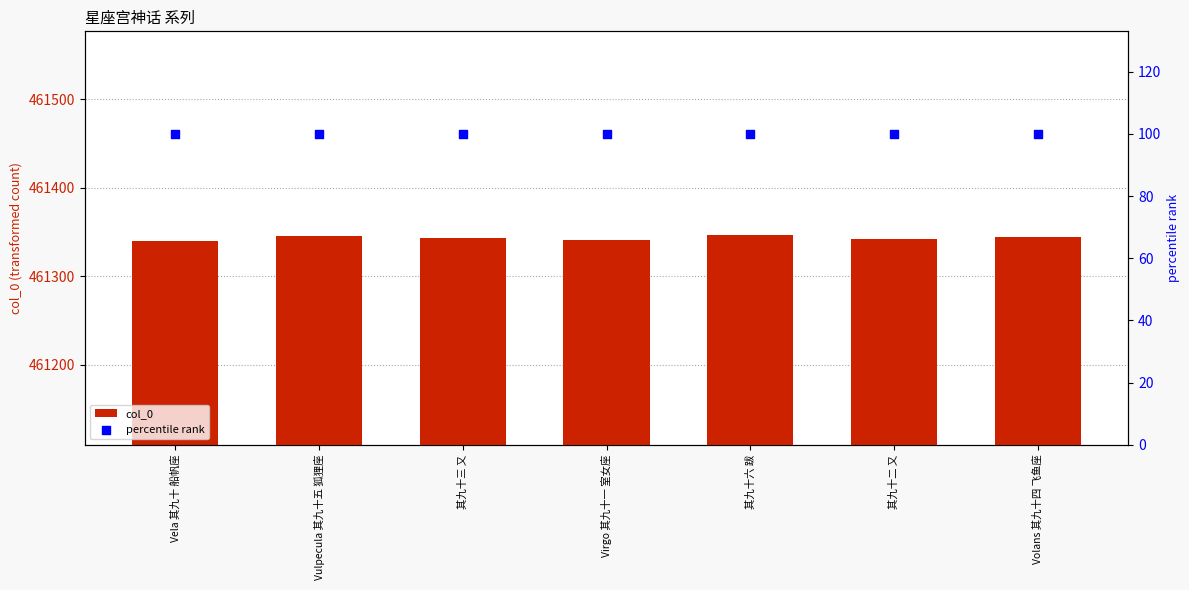

What are all the series names shown in the legend?

col_0, percentile rank